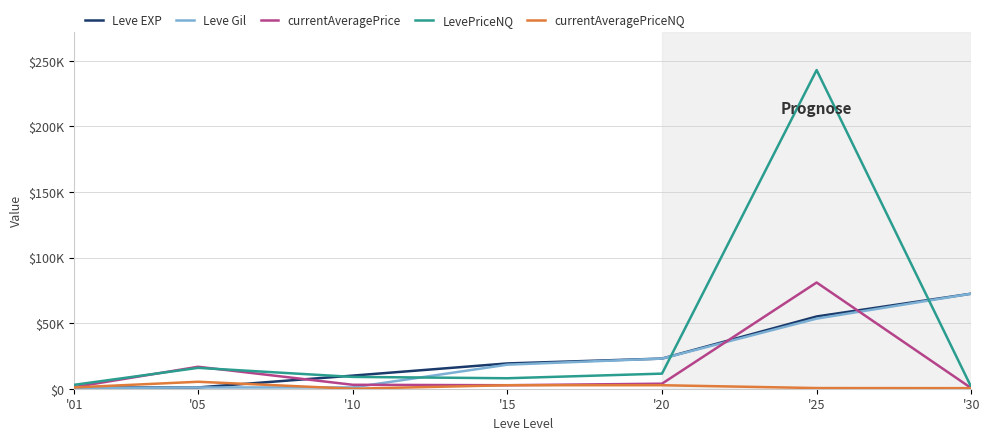

Is it true that Leve EXP equals 1628.2 at '05?

False